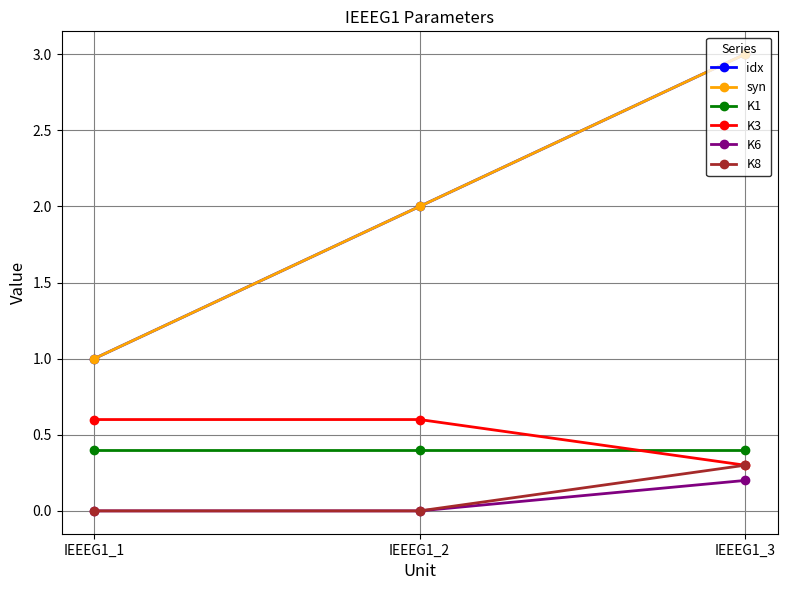

Between IEEEG1_1 and IEEEG1_2, which is larger?

IEEEG1_2